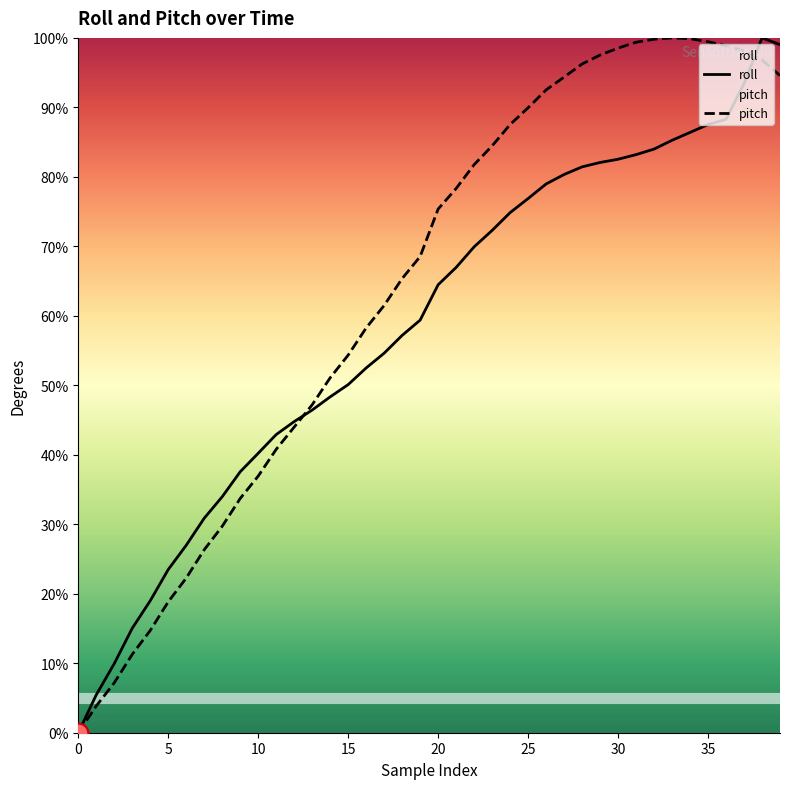

At how many categories does at least one series exceed 63?

22